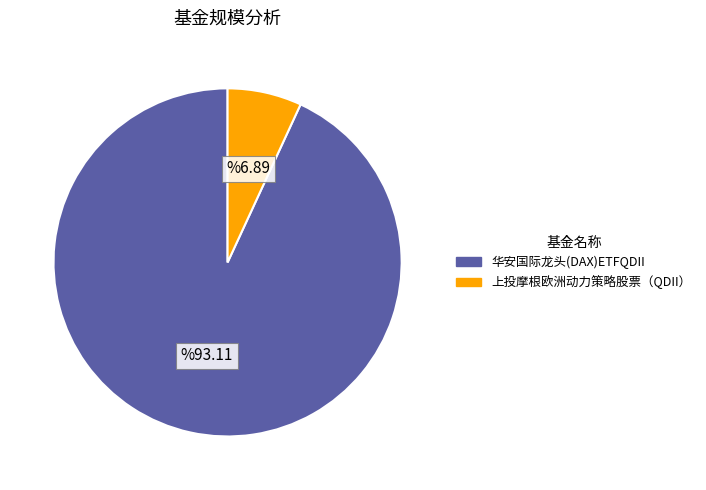

Is it true that 华安国际龙头(DAX)ETFQDII is 93% of the pie?

True